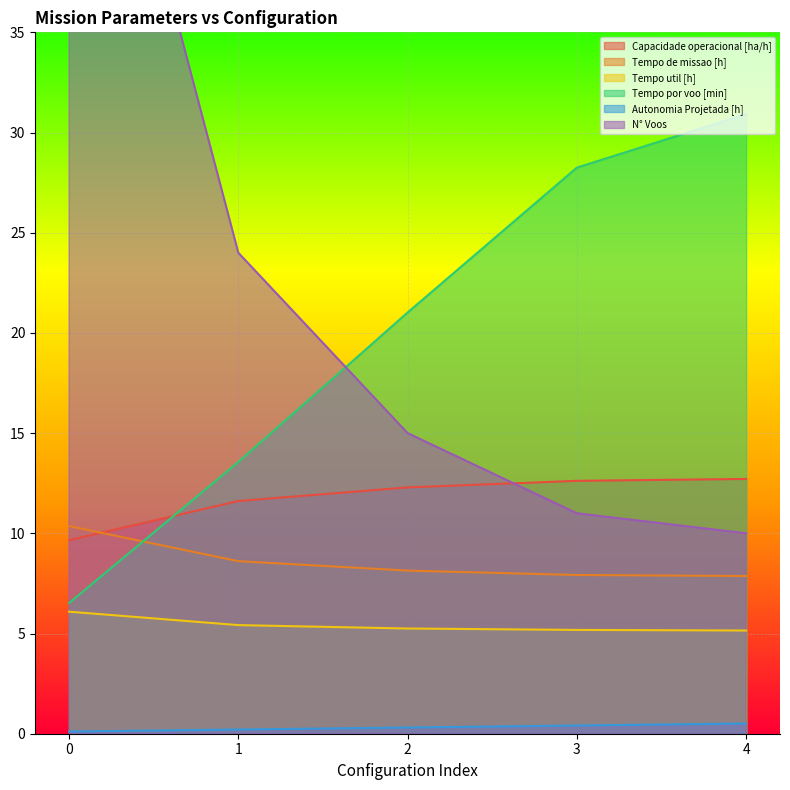

What are all the series names shown in the legend?

Capacidade operacional [ha/h], Tempo de missao [h], Tempo util [h], Tempo por voo [min], Autonomia Projetada [h], N° Voos